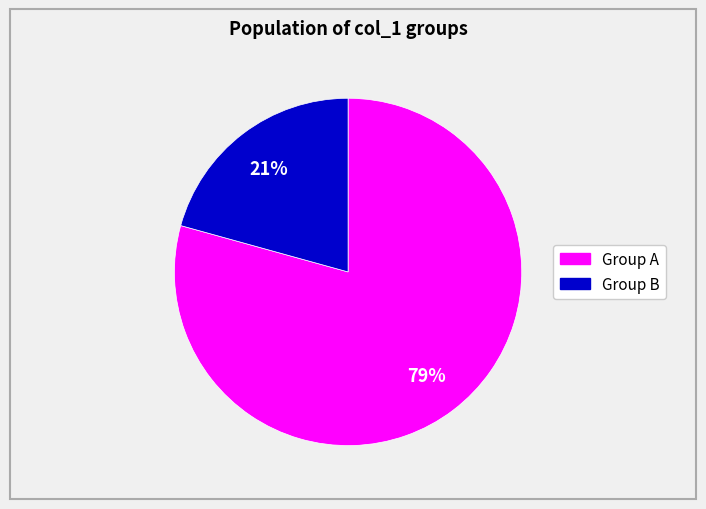

Is there any slice that represents more than half of the pie?

Yes